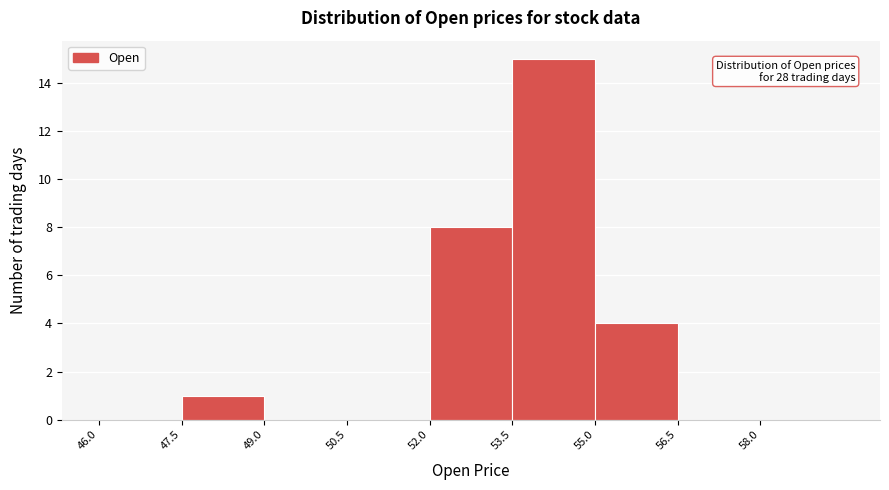

Which range on the x-axis has the tallest bar?

53.5 to 55.0